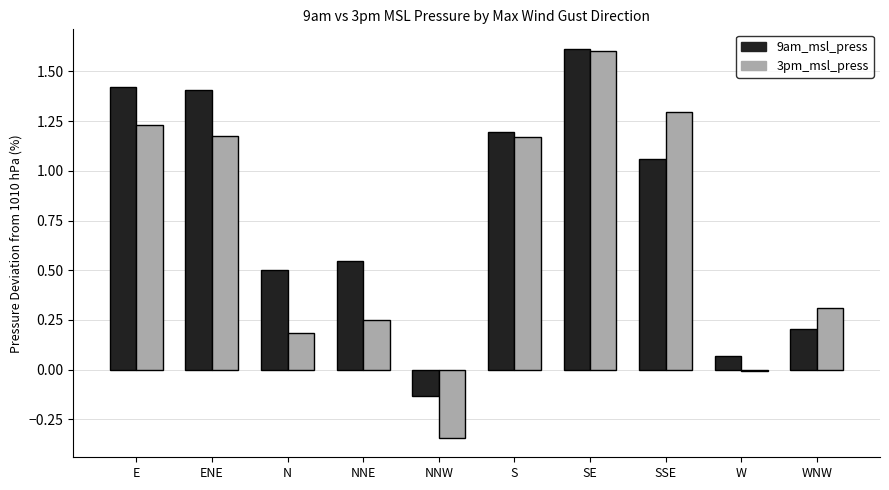

What is the average value of the 9am_msl_press series?

0.8